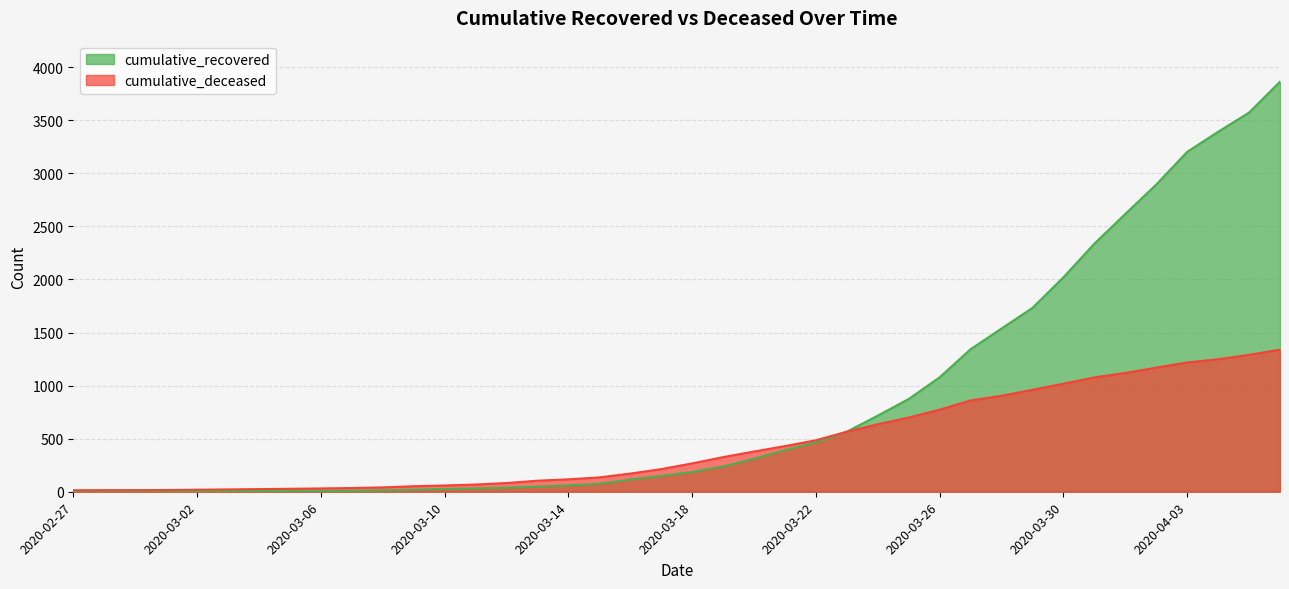

True or false: cumulative_deceased has more than 0 interior local peaks.

False